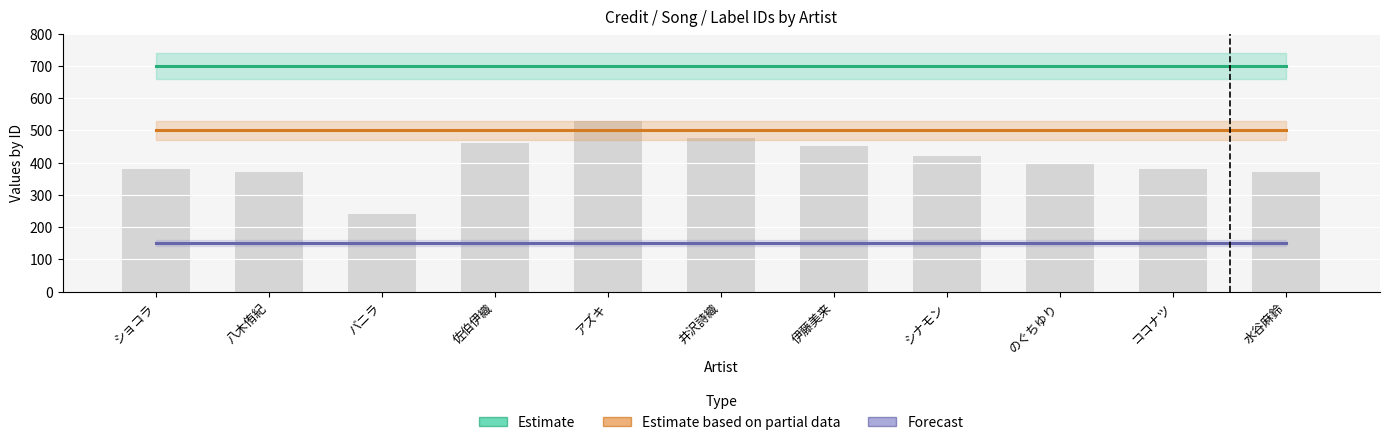

Which series has the widest spread of values?

Estimate